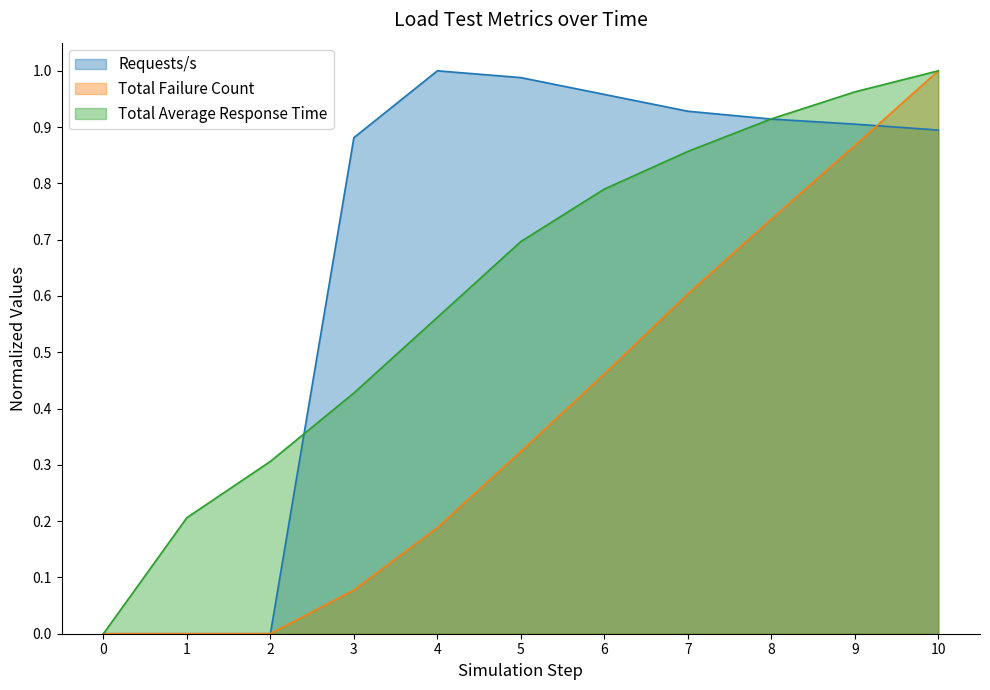

What is the value of the Total Average Response Time point at the 7th from the left?

0.8